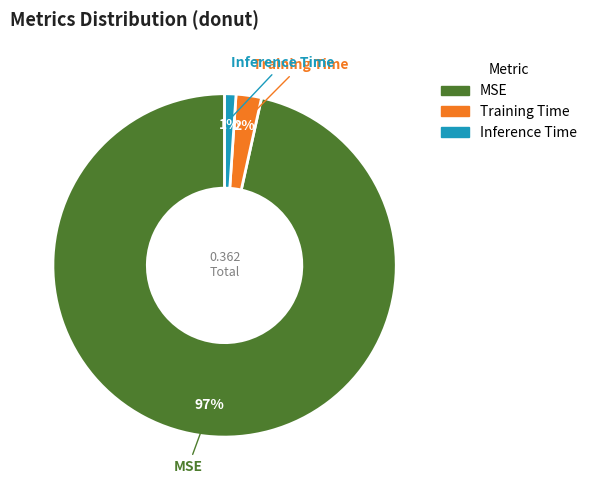

The Training Time slice represents 2% of the pie. True or false?

True